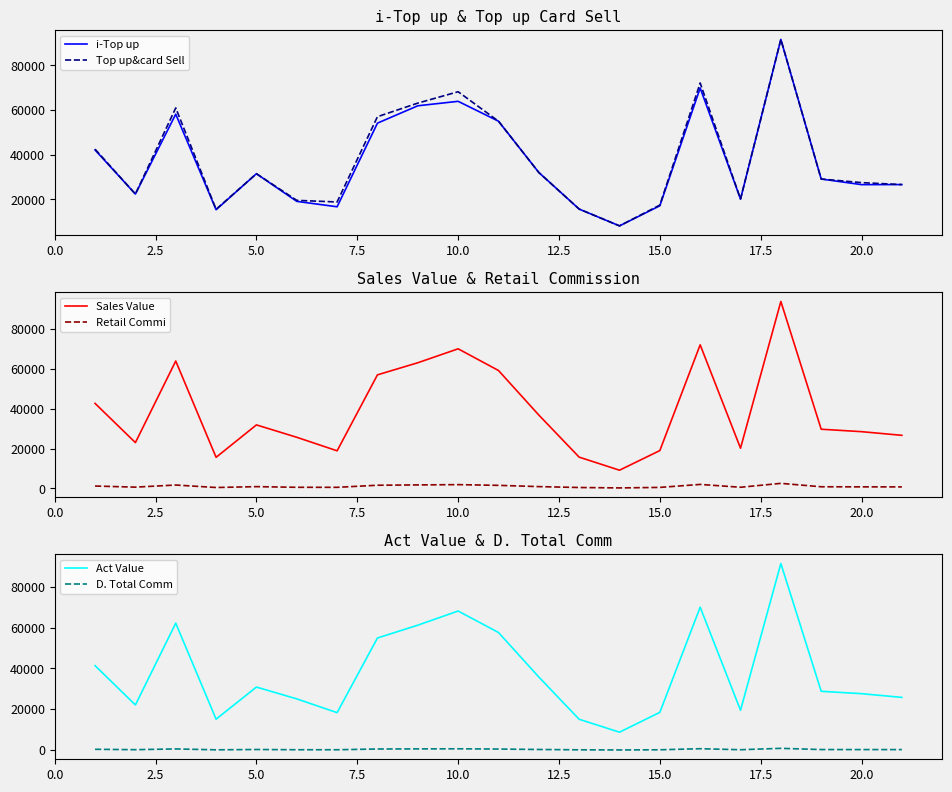

Which series has the largest total across all categories?

Sales Value